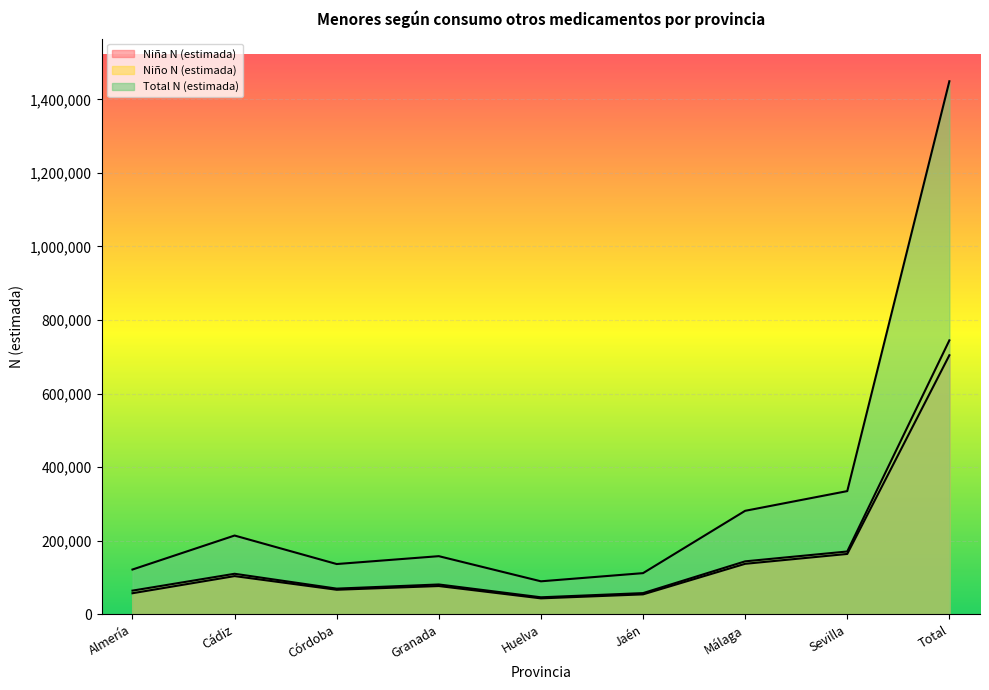

Does the chart display data point markers on the line(s)?

No